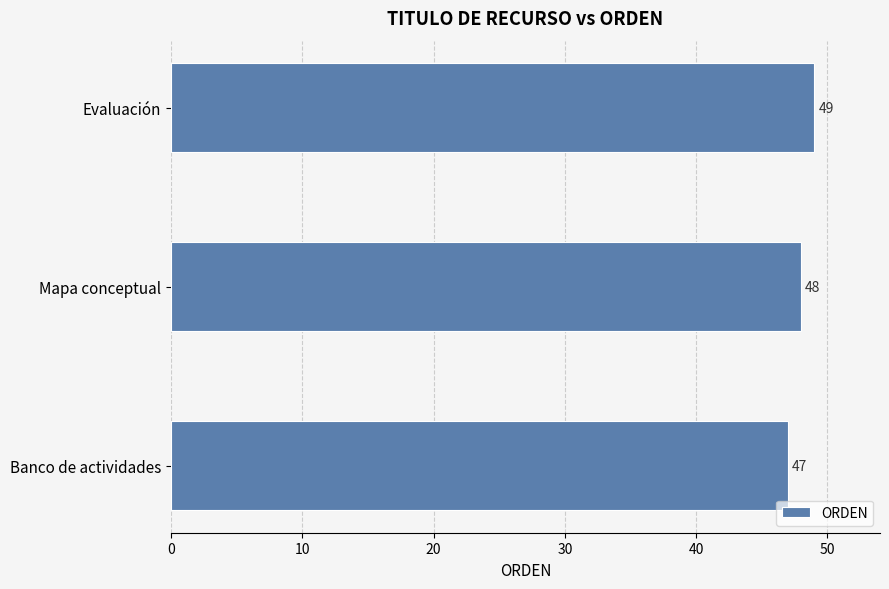

How many values are between 47 and 49?

3